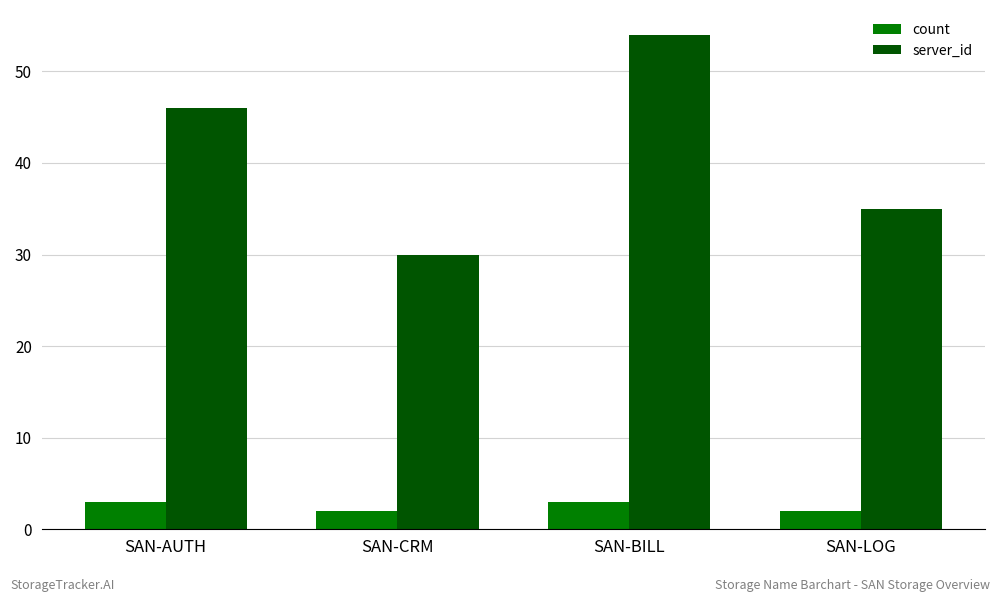

List the labels in order of server_id value, largest first.

SAN-BILL, SAN-AUTH, SAN-LOG, SAN-CRM